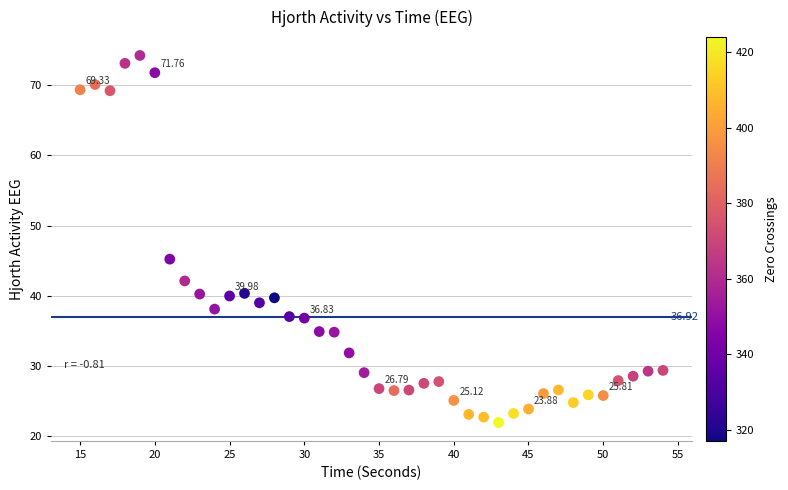

What is the range of X values (max minus min)?

39.0